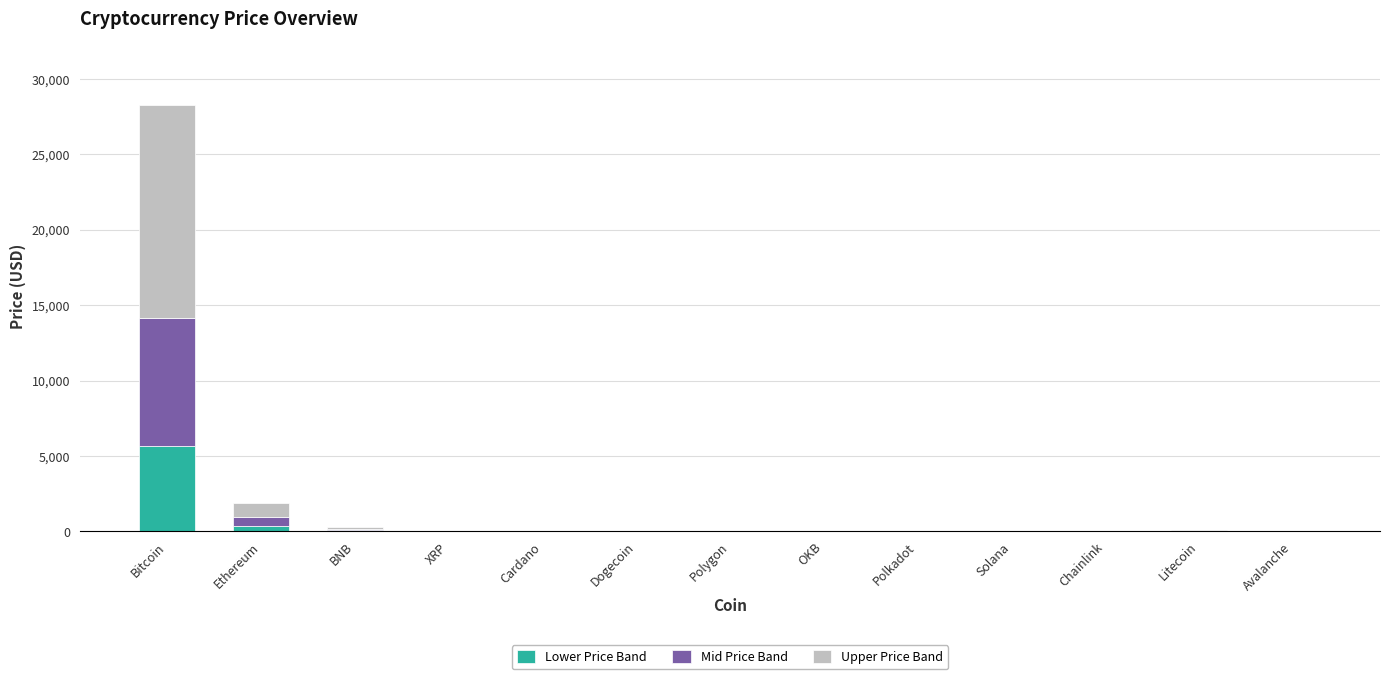

At which category is the sum across all series the highest?

Bitcoin